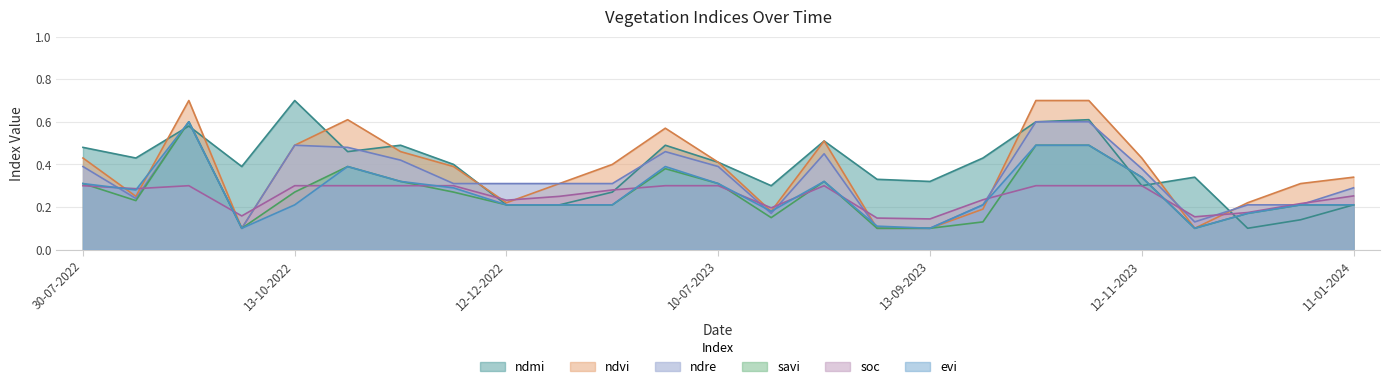

List the labels in order of evi value, largest first.

13-09-2022, 13-10-2023, 28-10-2023, 28-10-2022, 20-06-2023, 12-11-2023, 12-11-2022, 14-08-2023, 30-07-2022, 10-07-2023, 27-11-2022, 24-08-2022, 13-10-2022, 12-12-2022, 01-01-2023, 11-01-2023, 28-09-2023, 01-01-2024, 11-01-2024, 30-07-2023, 12-12-2023, 29-08-2023, 28-09-2022, 13-09-2023, 27-11-2023